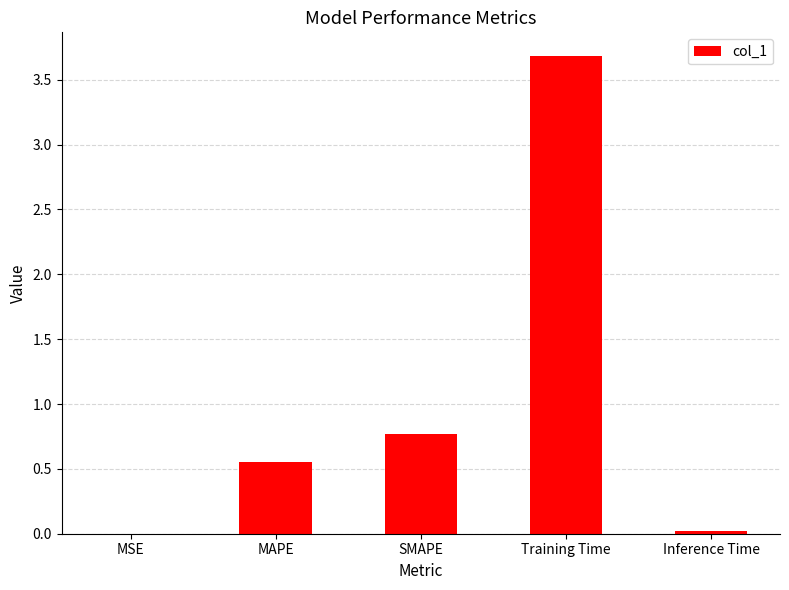

What value does the data have at Training Time?

3.7